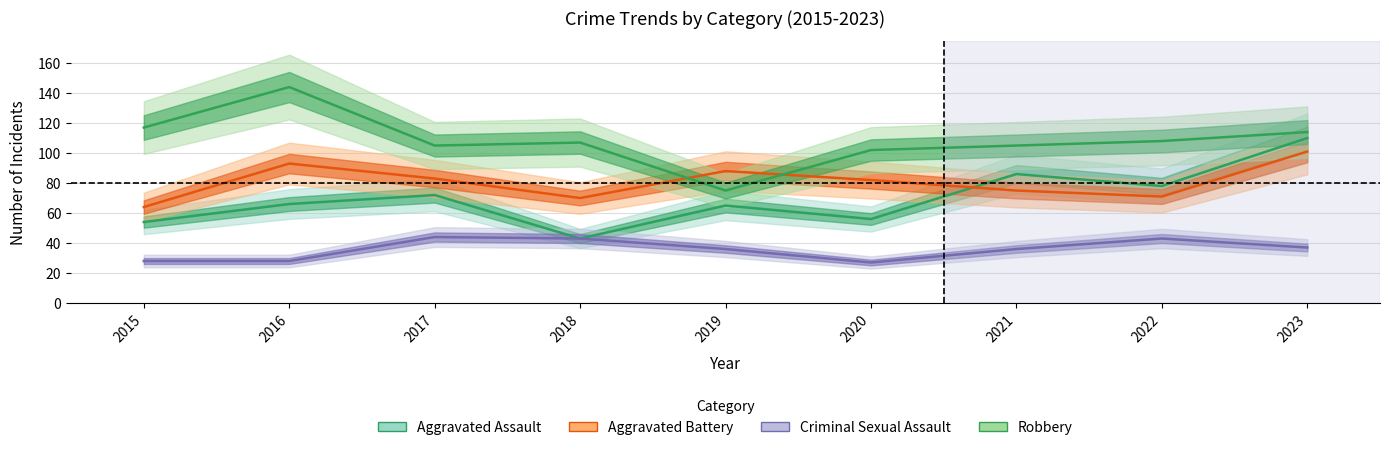

At which category is the sum across all series the highest?

2023